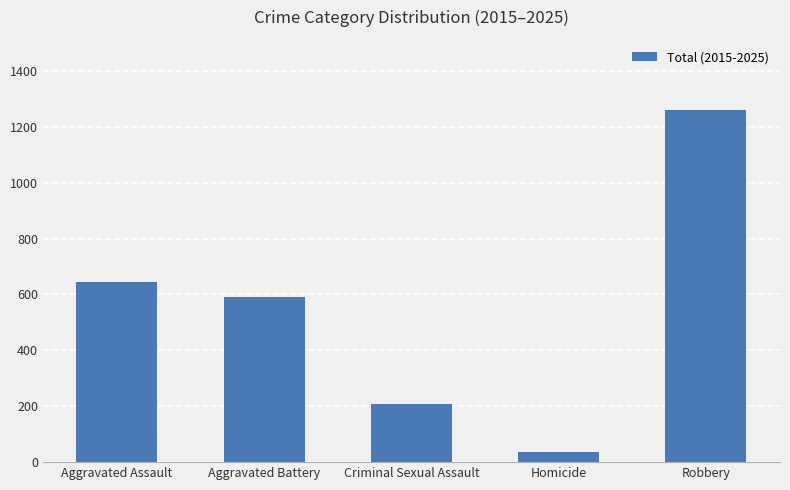

What is the difference between the maximum and minimum values?

1221